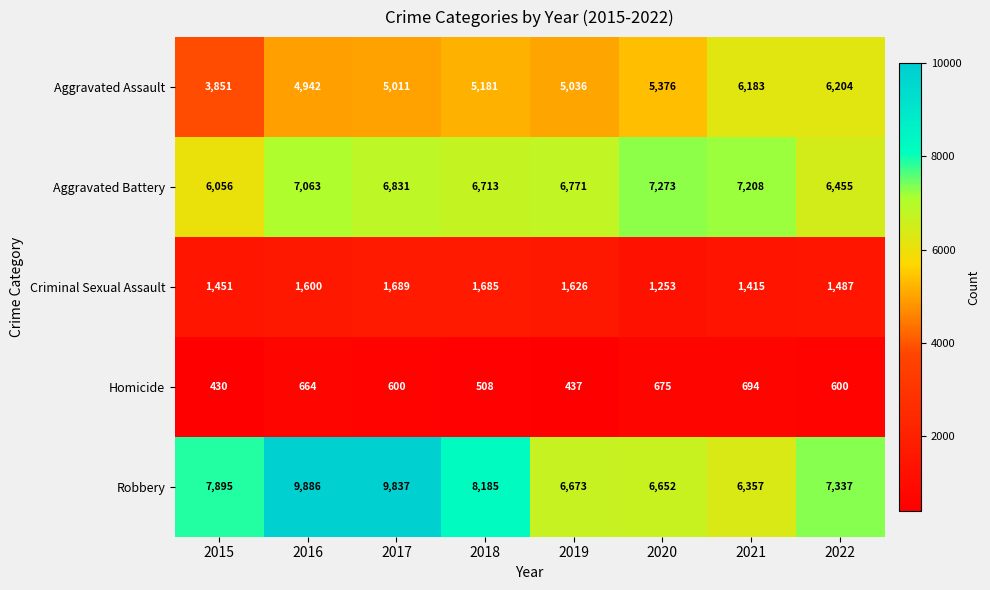

Between 2015 and 2019, which series saw the biggest shift?

Robbery